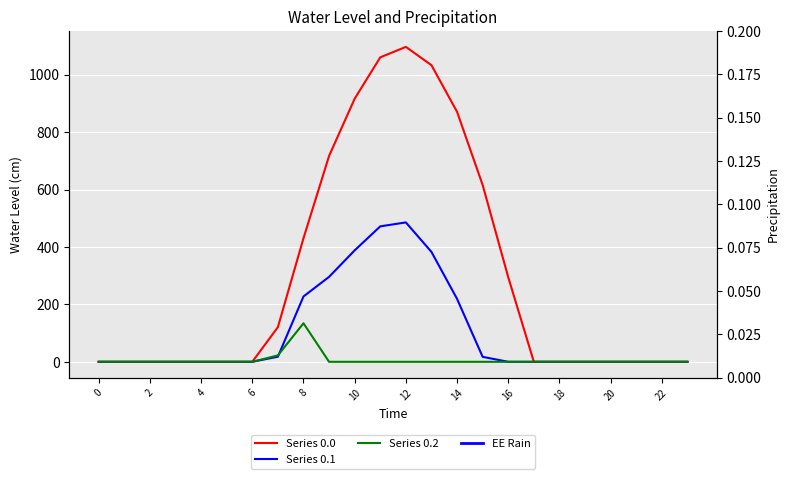

How many interior local peaks does the Series 0.2 series have?

1